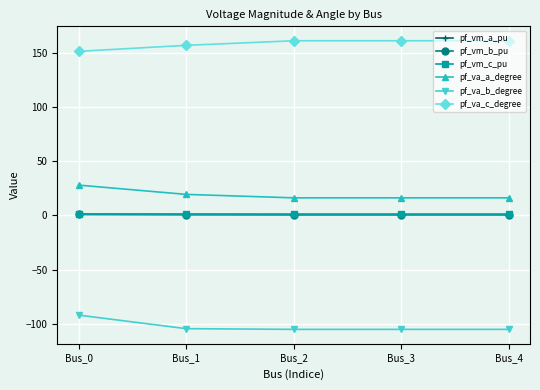

At which category is the sum across all series the highest?

Bus_0